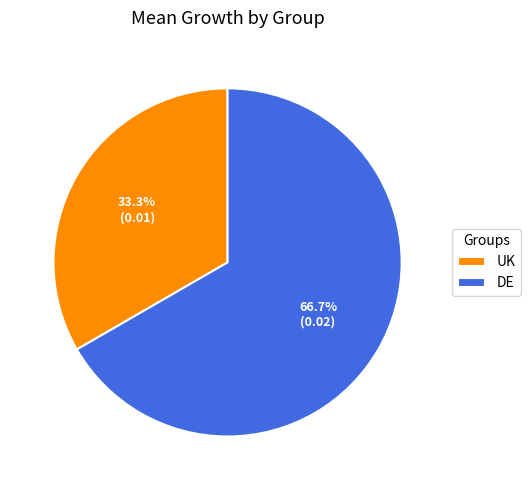

Is it true that UK is 28% of the pie?

False